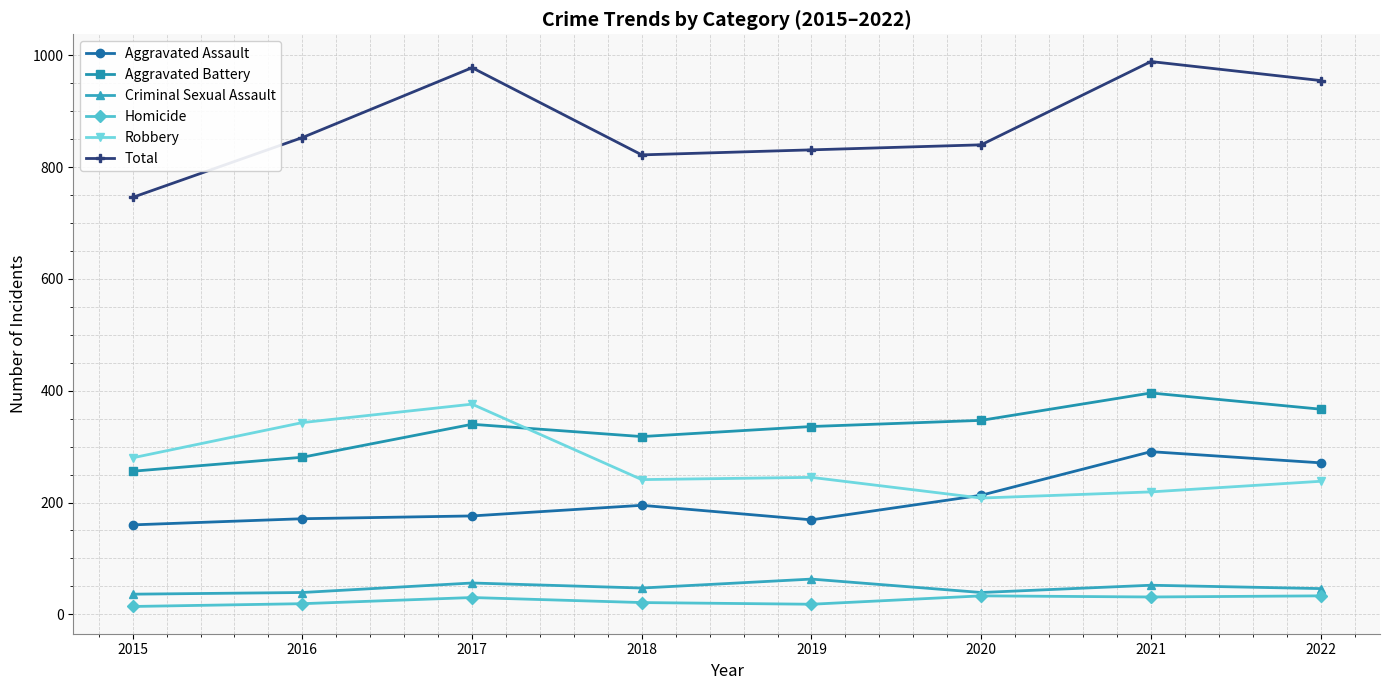

After their last crossing, which series has the higher values: Robbery or Aggravated Battery?

Aggravated Battery